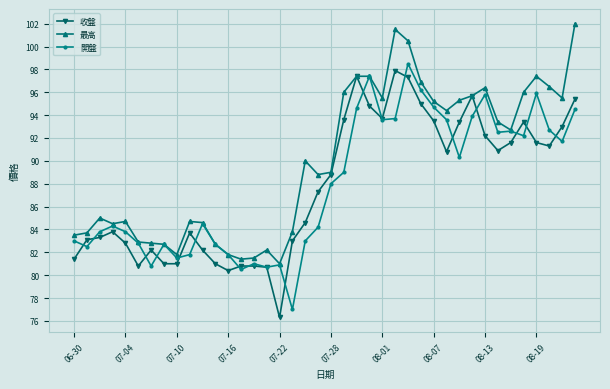

Count the number of data series in this chart.

3